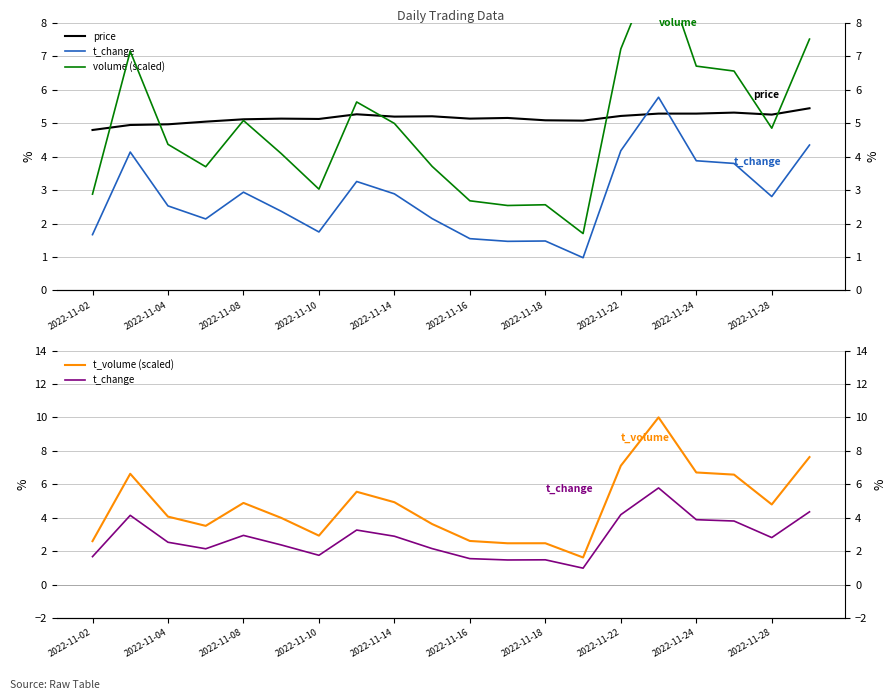

The t_volume (scaled) series shows 4.9 at 2022-11-14. True or false?

True